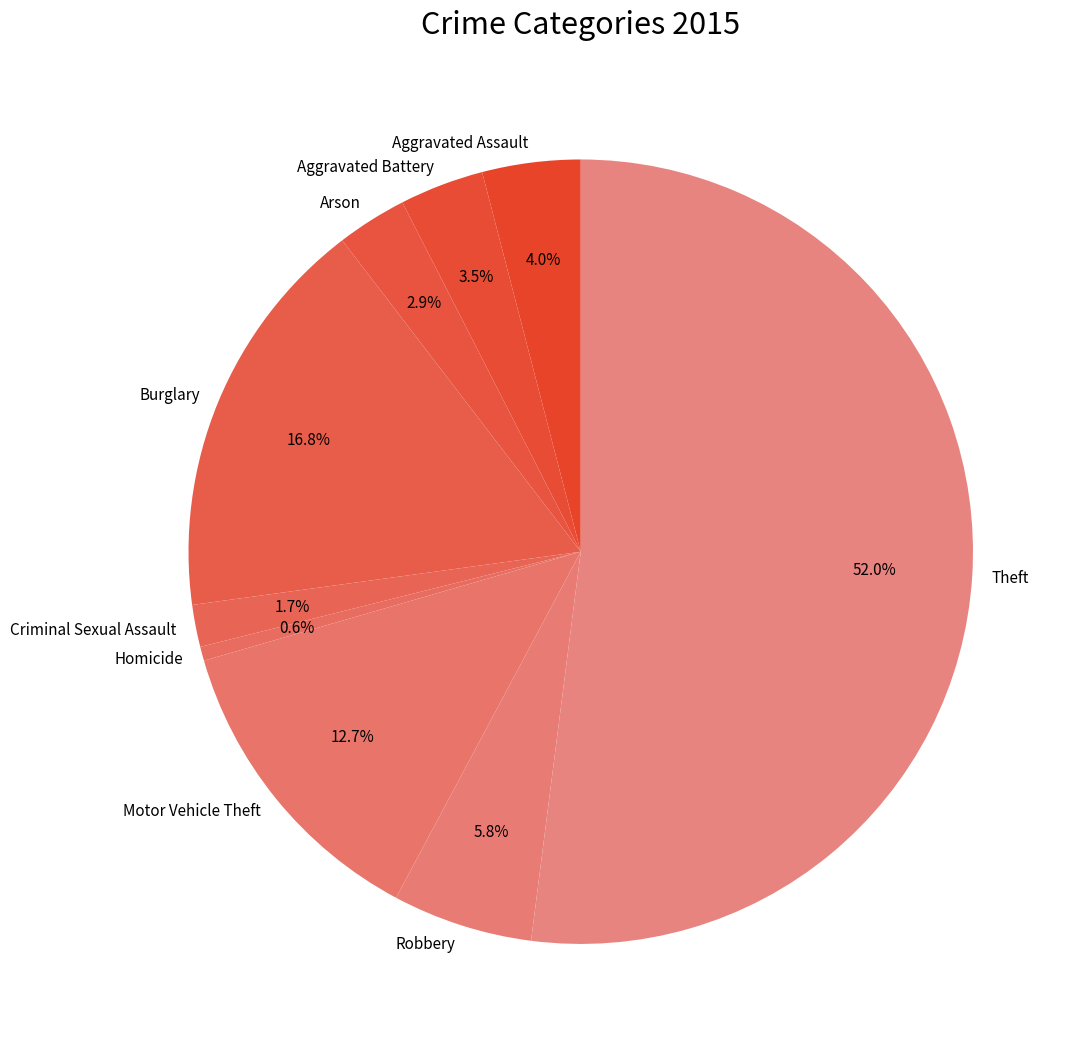

Rank the categories by value from lowest to highest.

Homicide, Criminal Sexual Assault, Arson, Aggravated Battery, Aggravated Assault, Robbery, Motor Vehicle Theft, Burglary, Theft